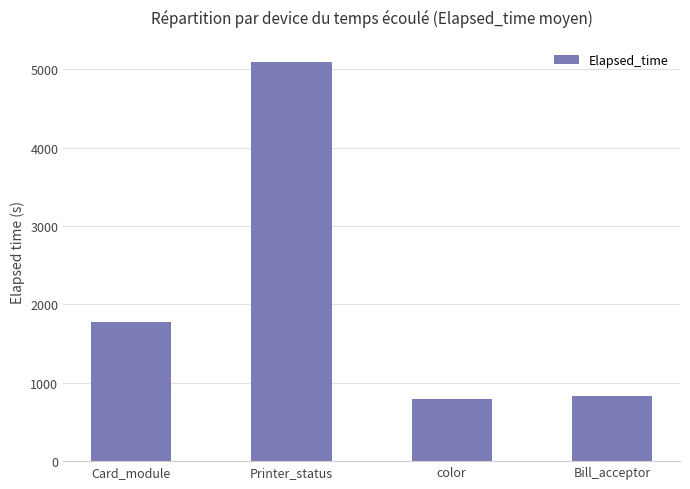

Is it true that the value at Card_module is 2649?

False